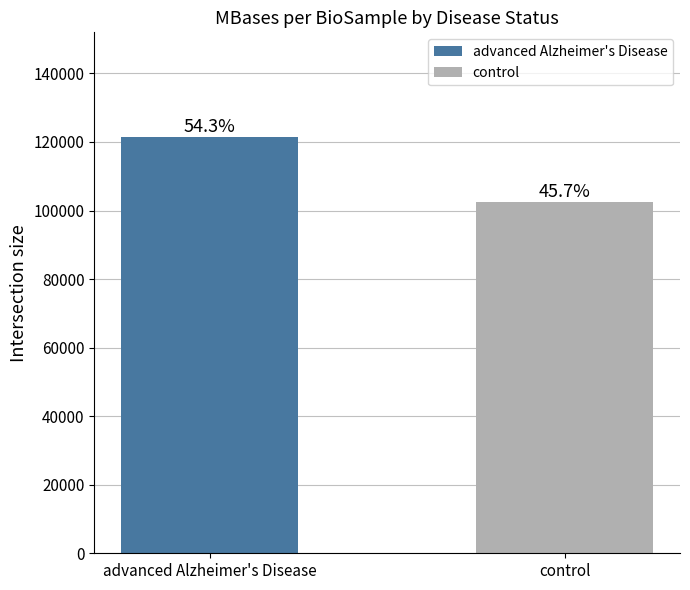

Is it true that MBases equals 9648 at SAMN04090359?

False